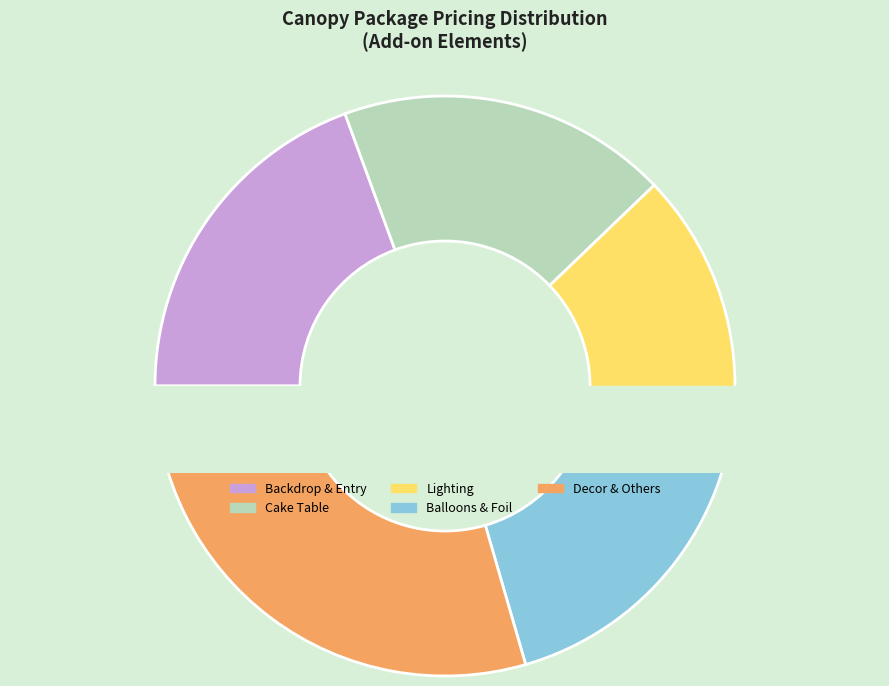

Does Cutout represent more than half of the total?

No